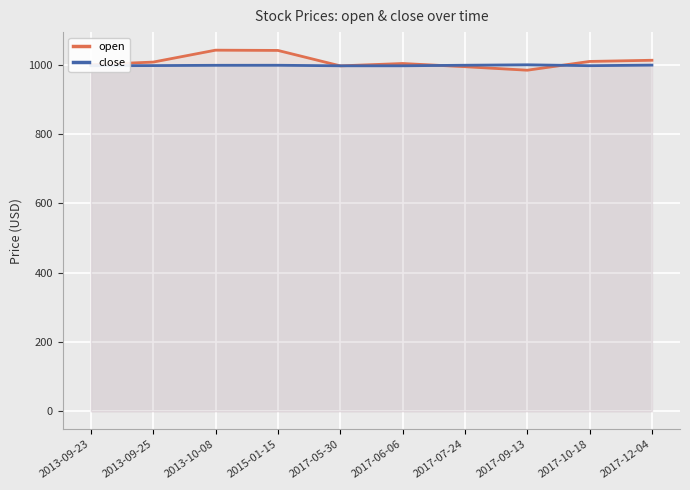

What is the maximum value for close?

999.6